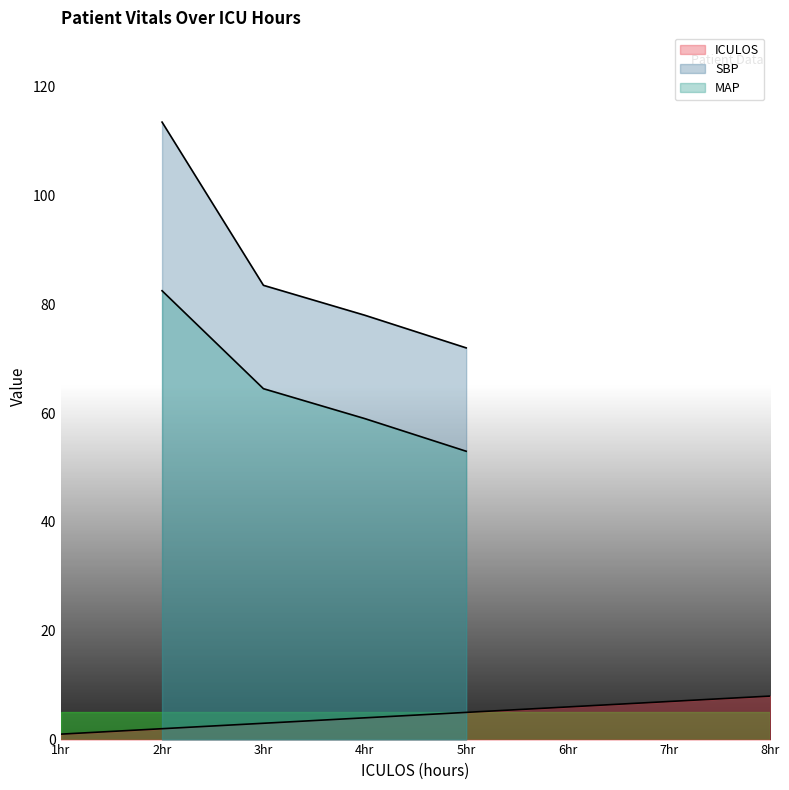

Between 4 and 3, which is larger?

4